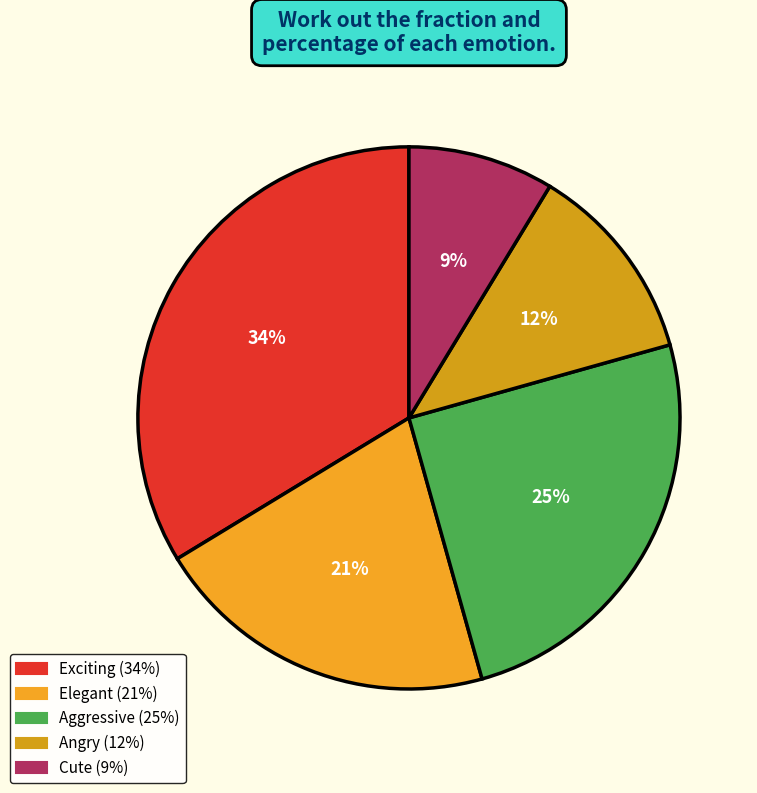

What is the change in value from Angry to Cute?

-3